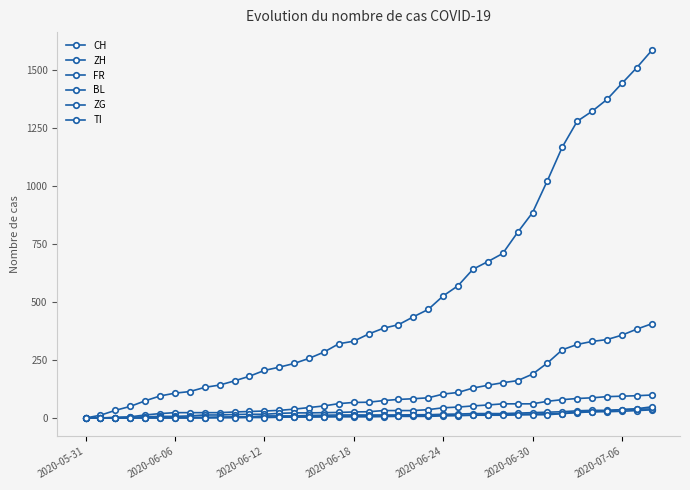

How many lines are shown in the chart?

6